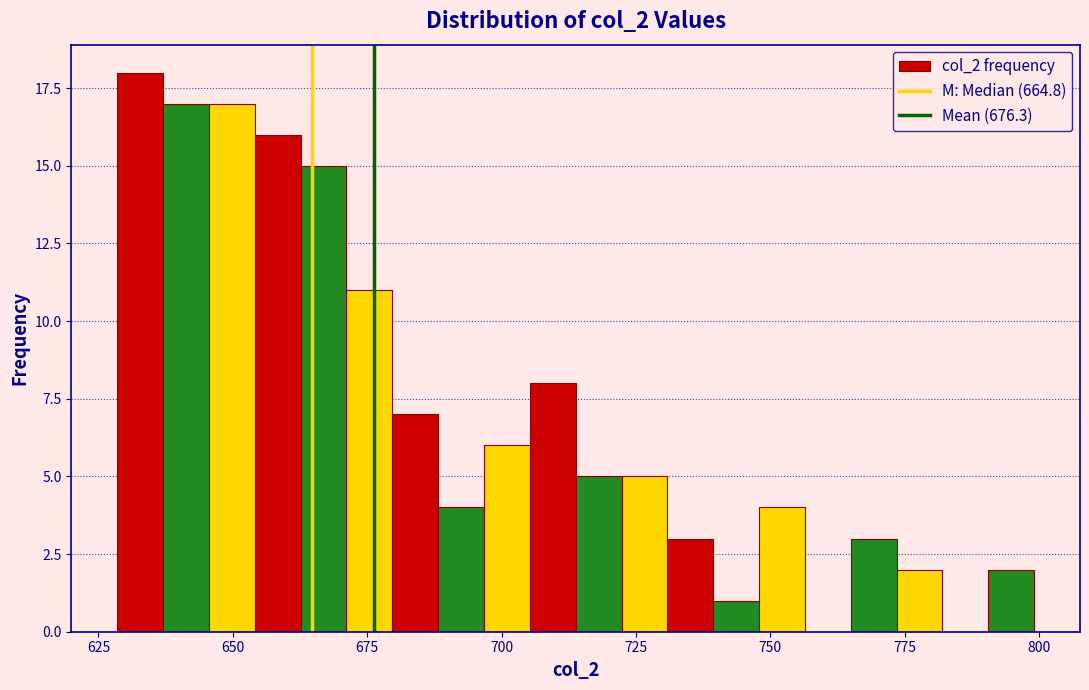

Read against the x-axis, roughly where is the centre of the tallest bar?

635